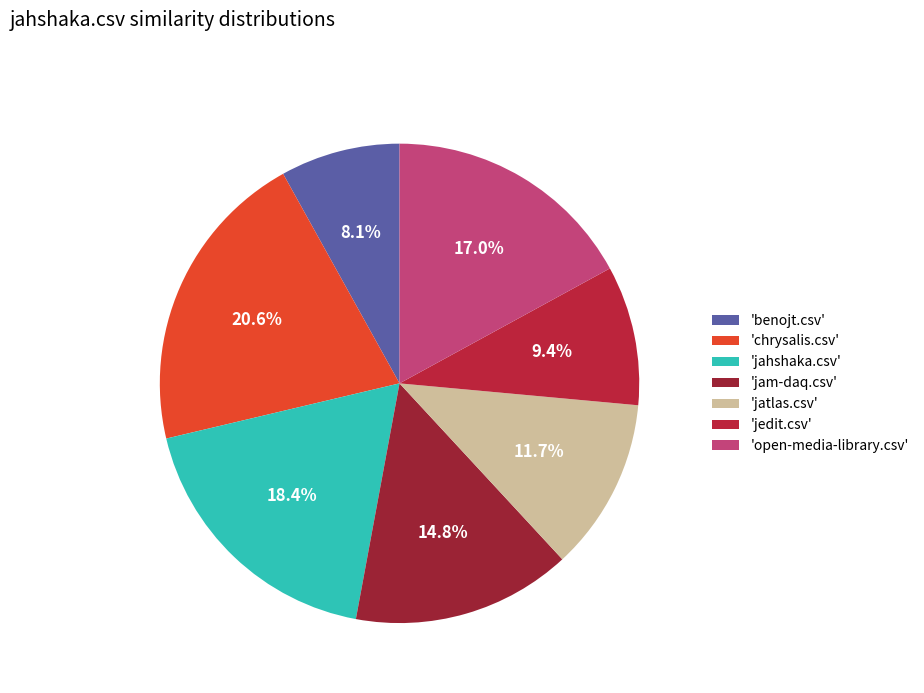

Count the number of slices in the pie.

7